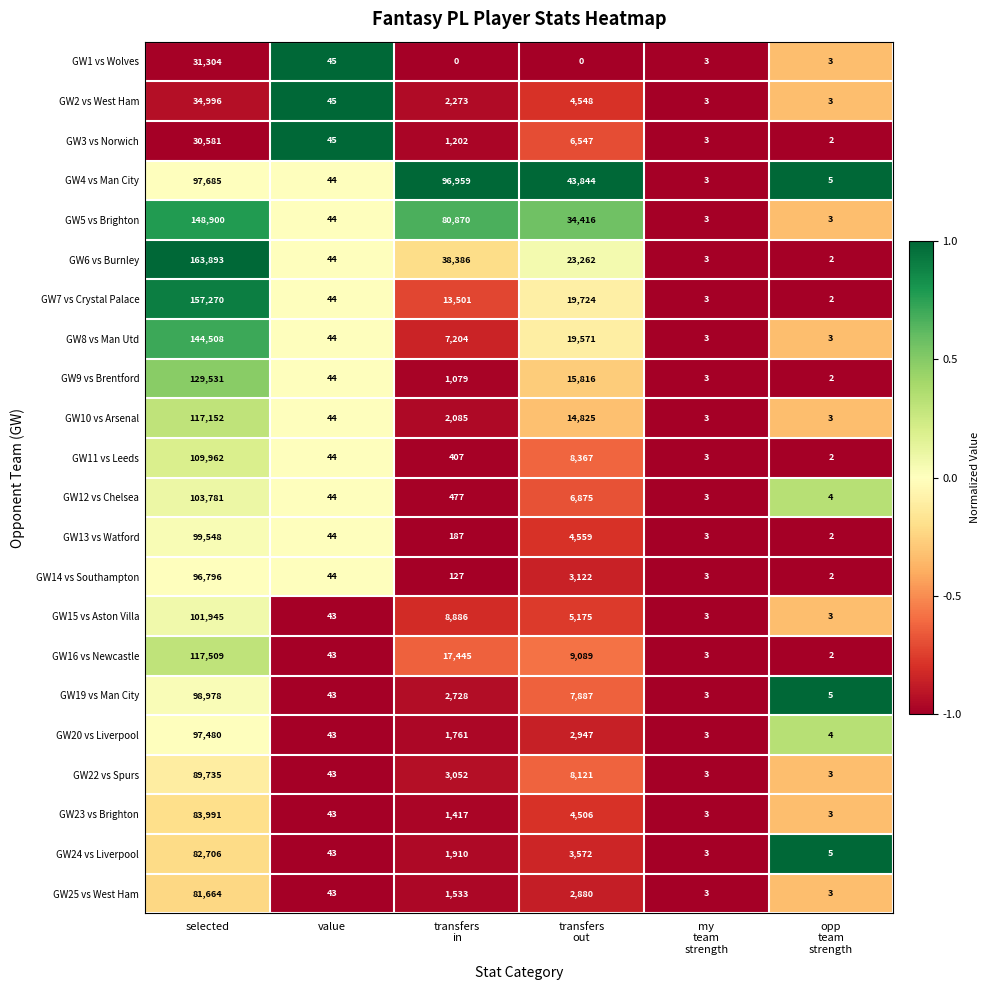

Which category has the highest value across all series?

selected